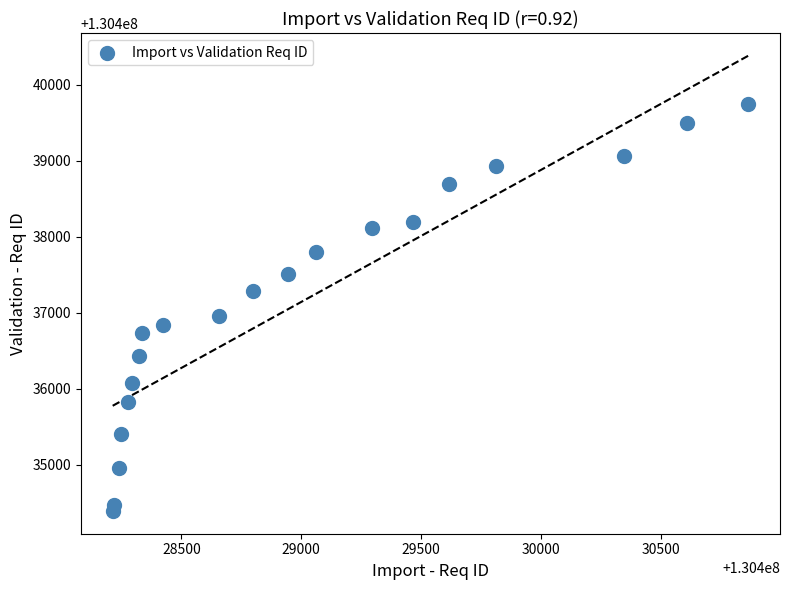

What Y value in the scatter plot is closest to 130437069?

130436962